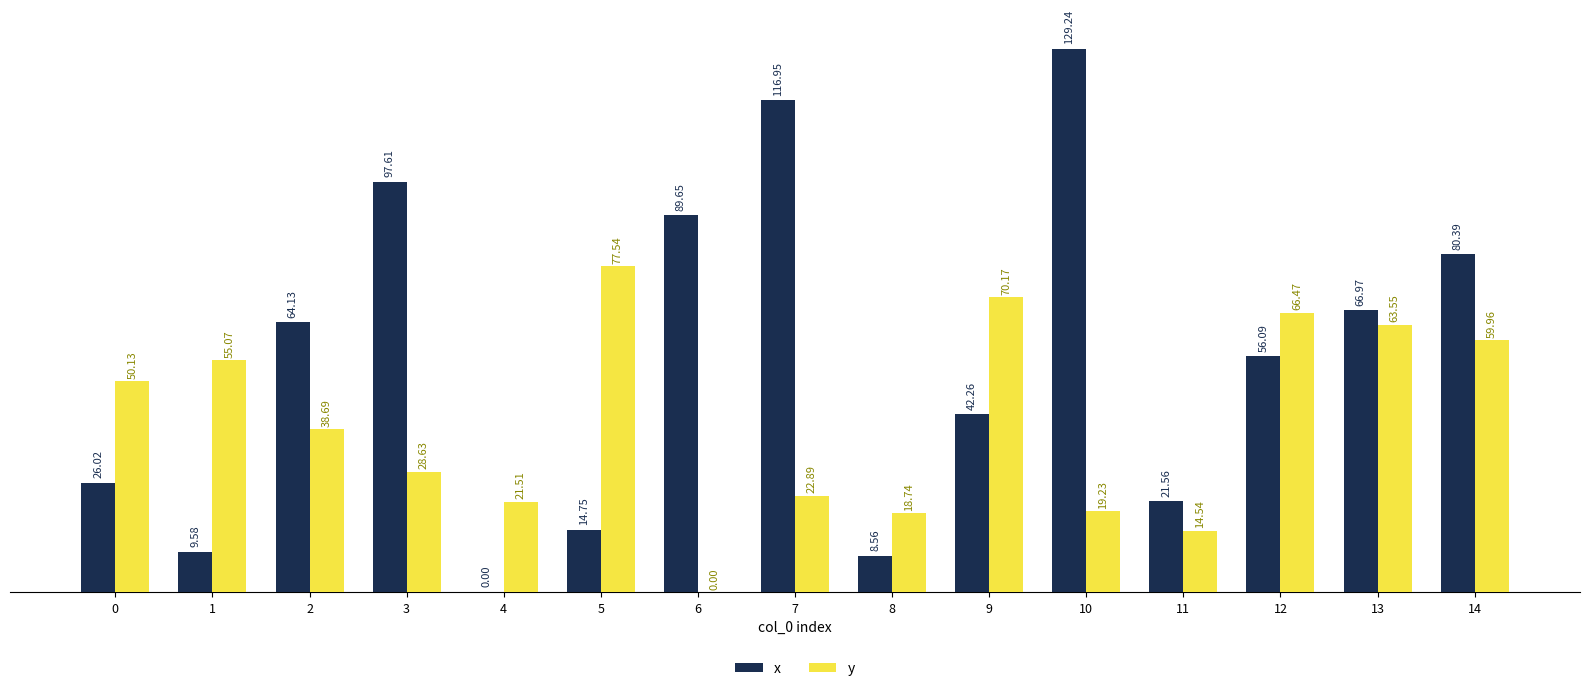

Between 4 and 14, which series saw the biggest shift?

x